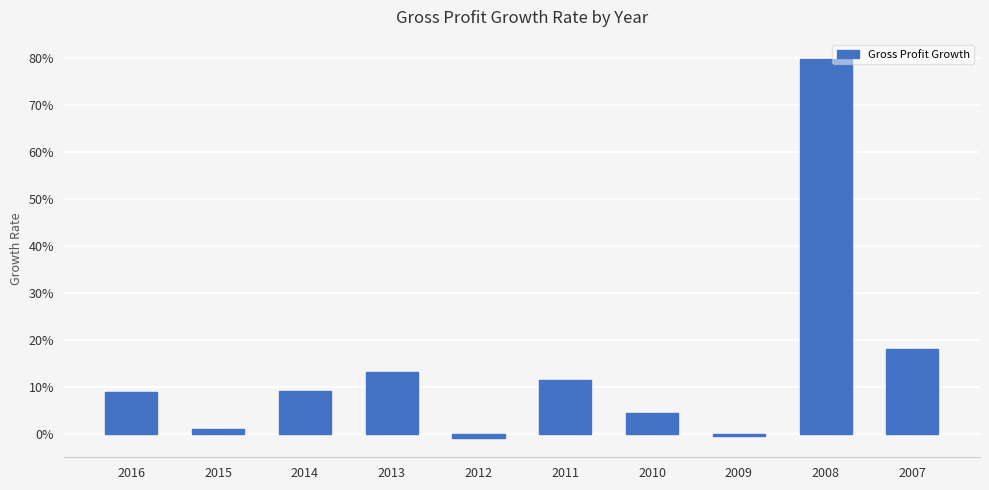

Between 2015 and 2007, which is larger?

2007